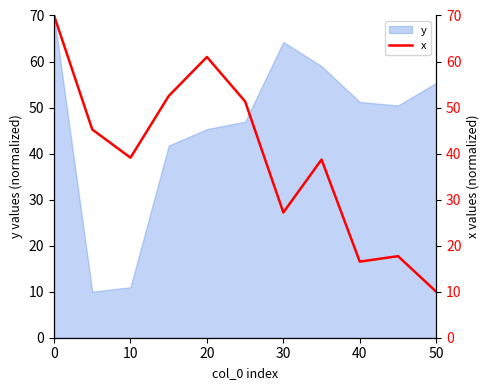

What is the lowest value of the y series?

10.0